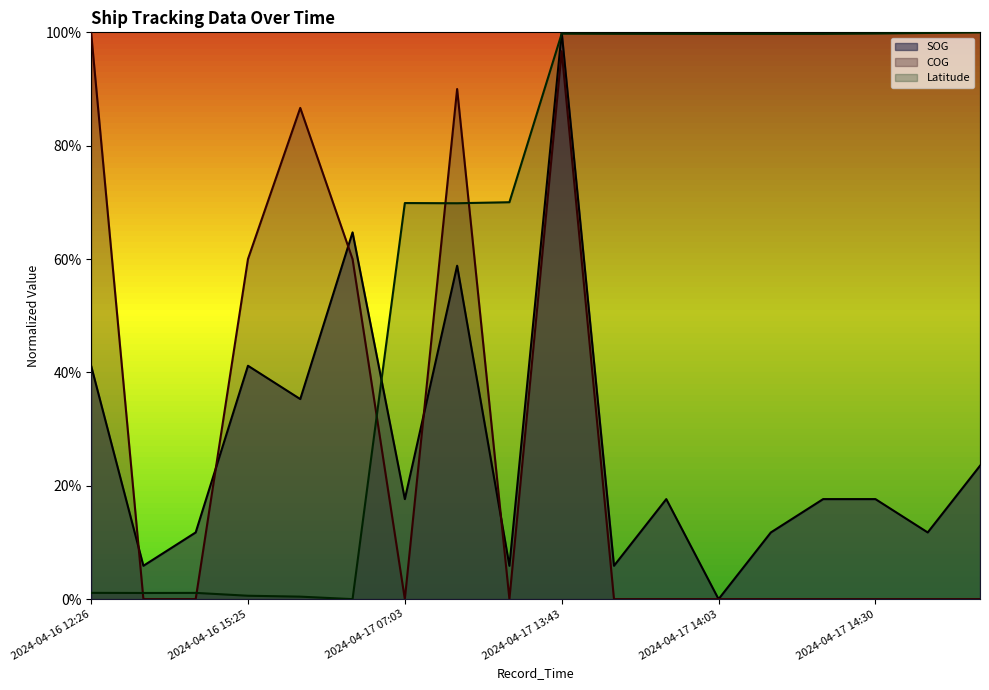

What is the label of the 15th point from the left?

2024-04-17 14:12